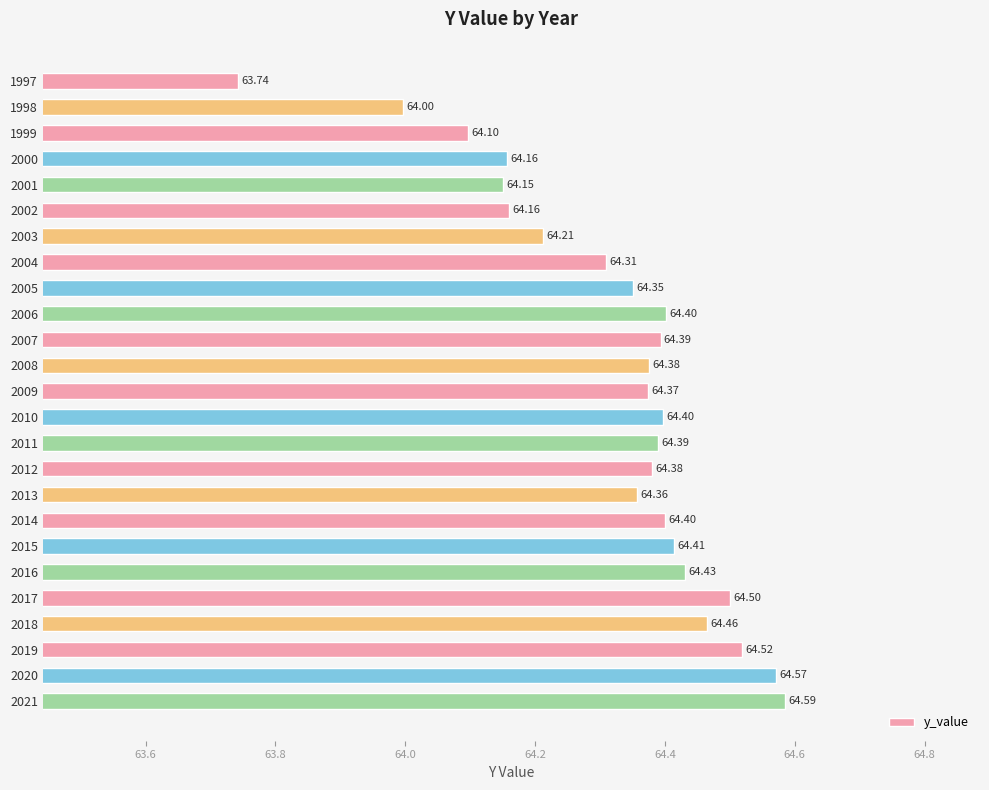

Which has a higher value, 2012 or 2010?

2010